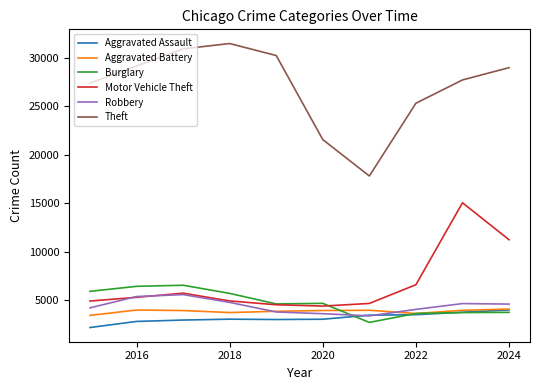

Is this an area chart (filled region under the line)?

No